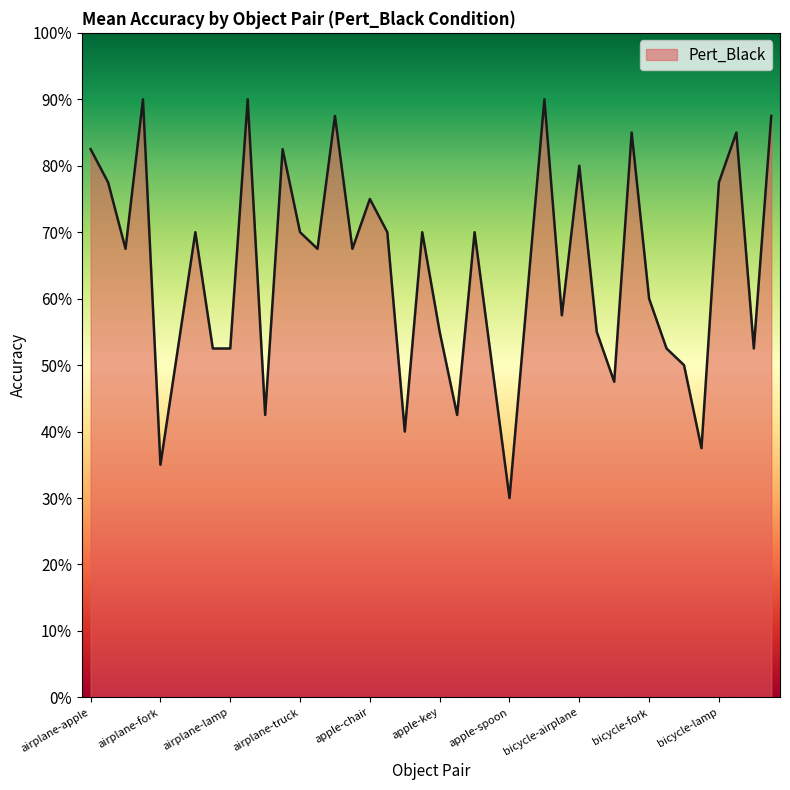

What is the minimum value shown in the chart?

0.3